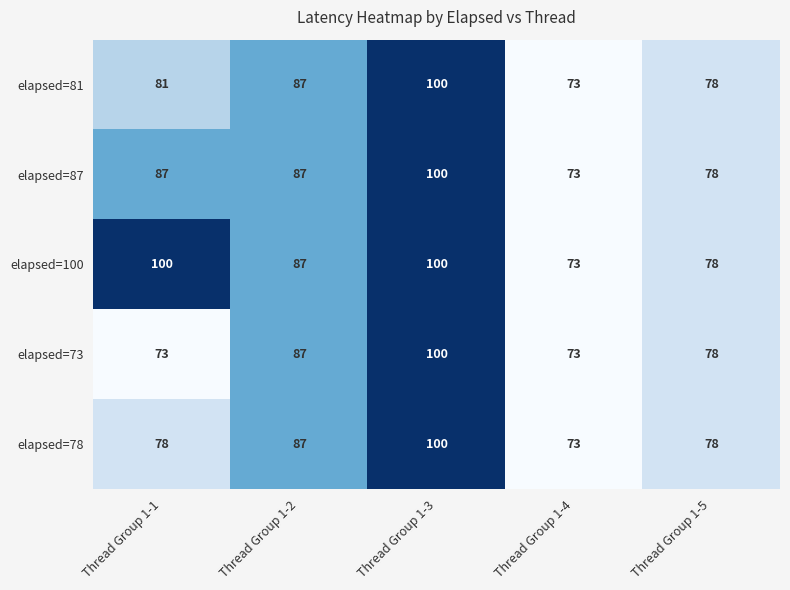

The elapsed=78 series shows 100 at Thread Group 1-3. True or false?

True